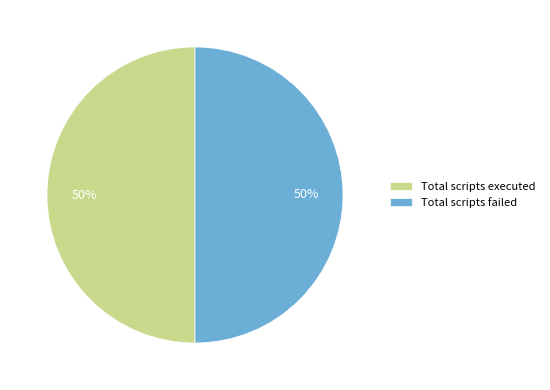

How many segments does this pie chart have?

2